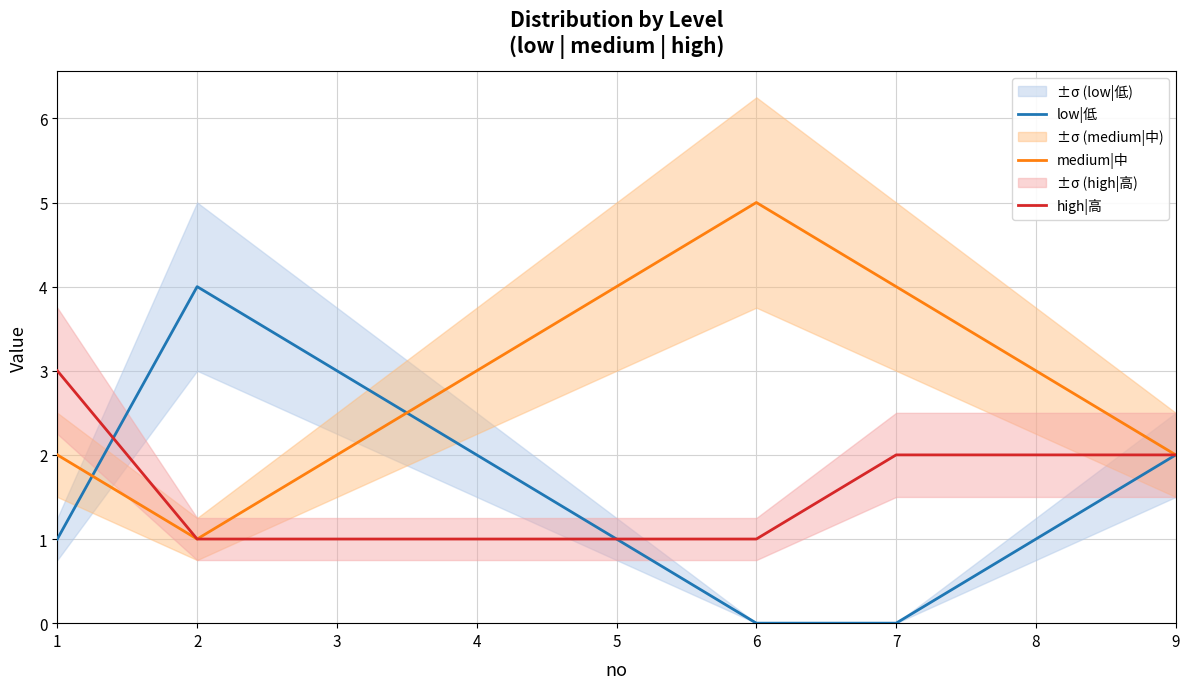

Reading left to right, transcribe all the data shown in this chart.

low|低: 1	4	3	2	1	0	0	1	2
medium|中: 2	1	2	3	4	5	4	3	2
high|高: 3	1	1	1	1	1	2	2	2